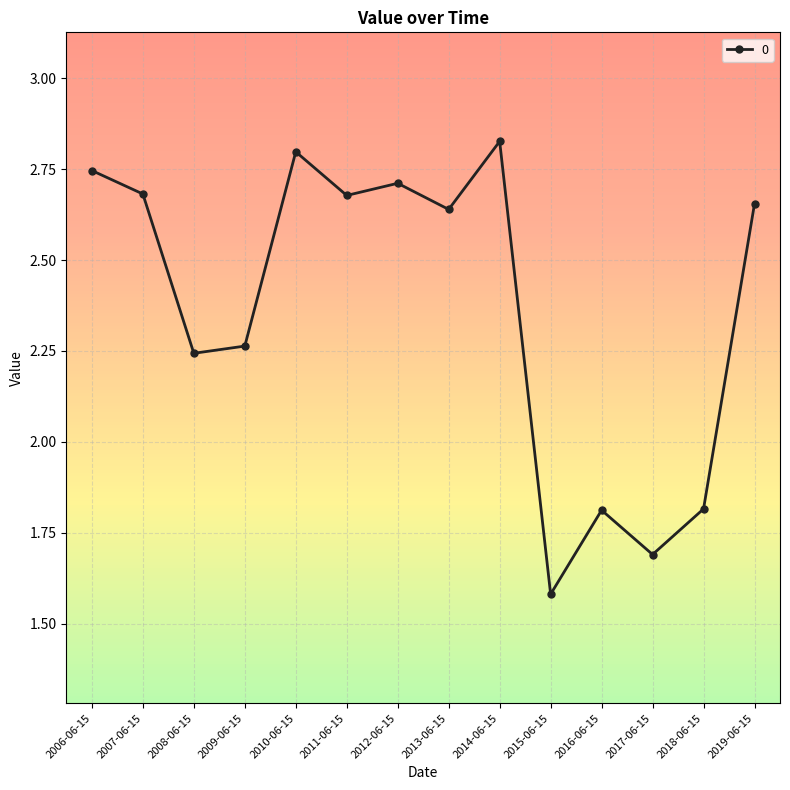

What is the sum of all values?

33.1